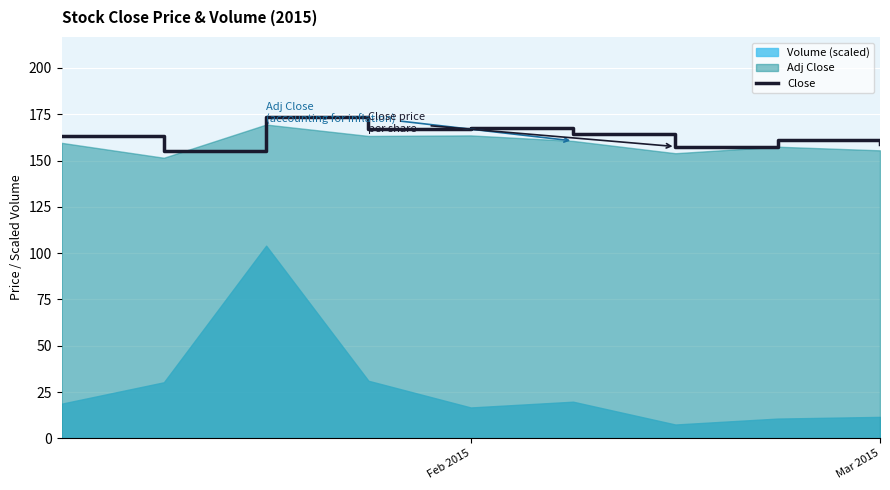

What is the greatest value displayed?

173.4